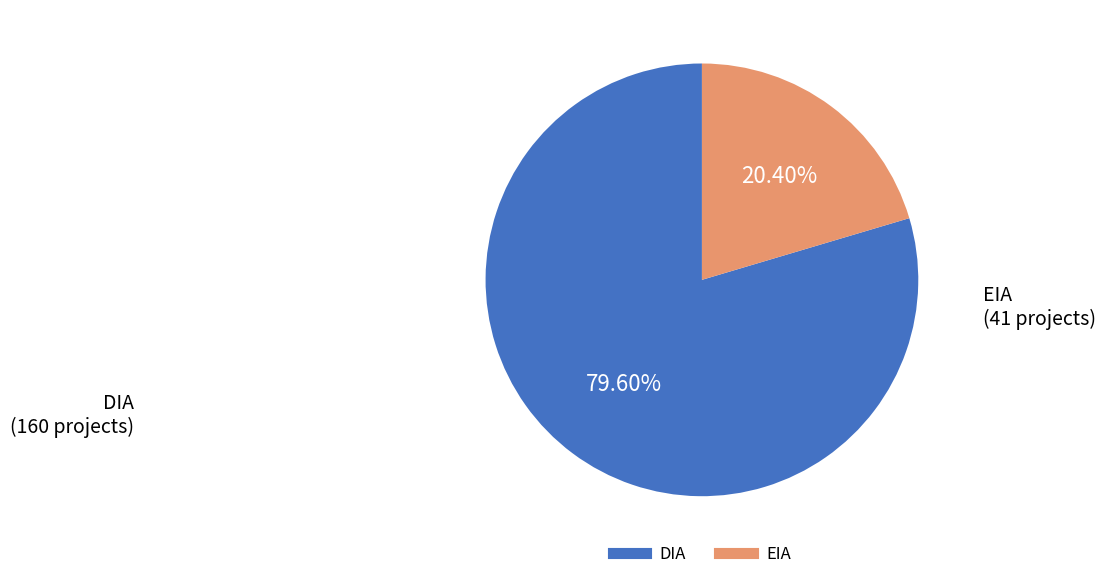

To the nearest percent, what portion does DIA represent?

80%